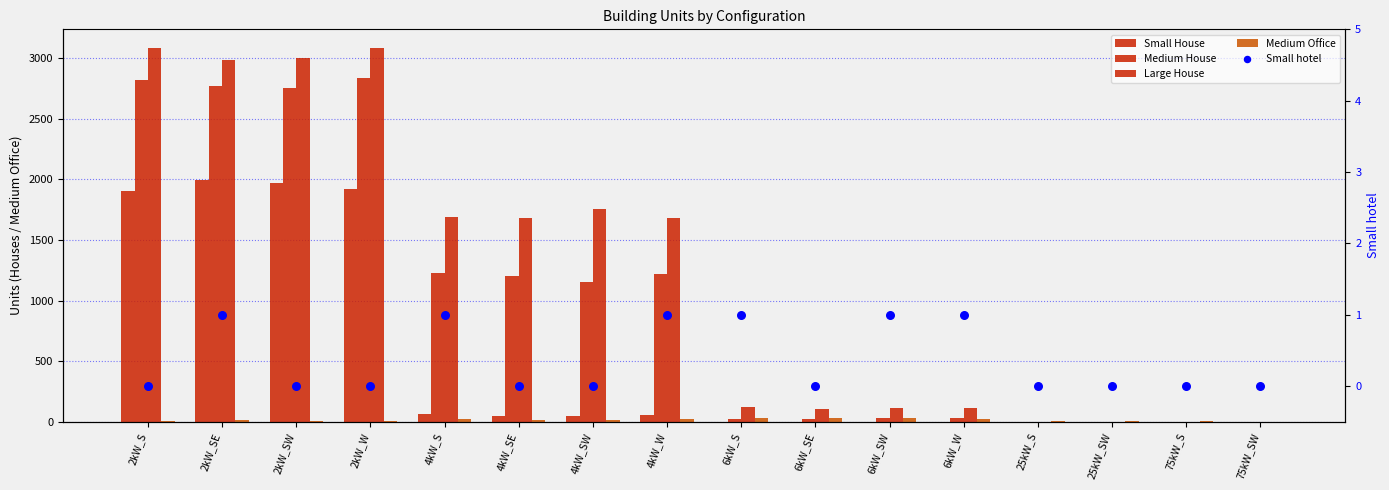

At which category is the sum across all series the highest?

2kW_W